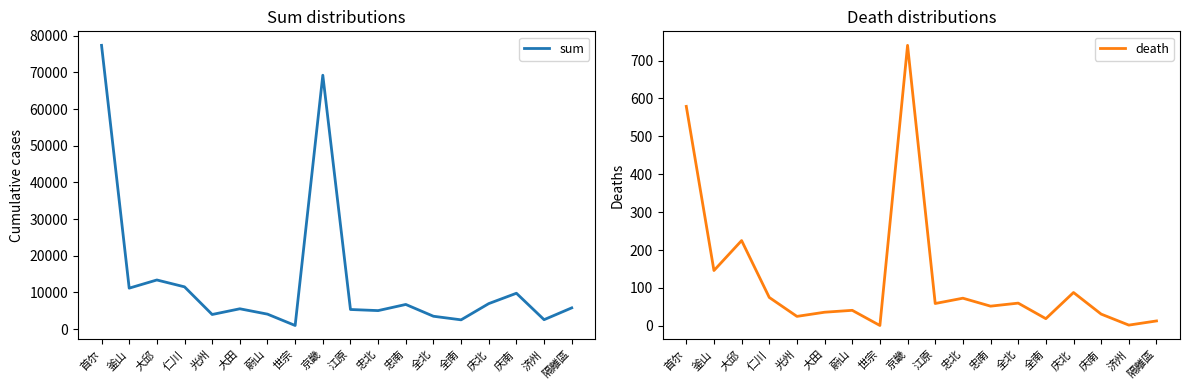

True or false: death and sum intersect in this chart.

False